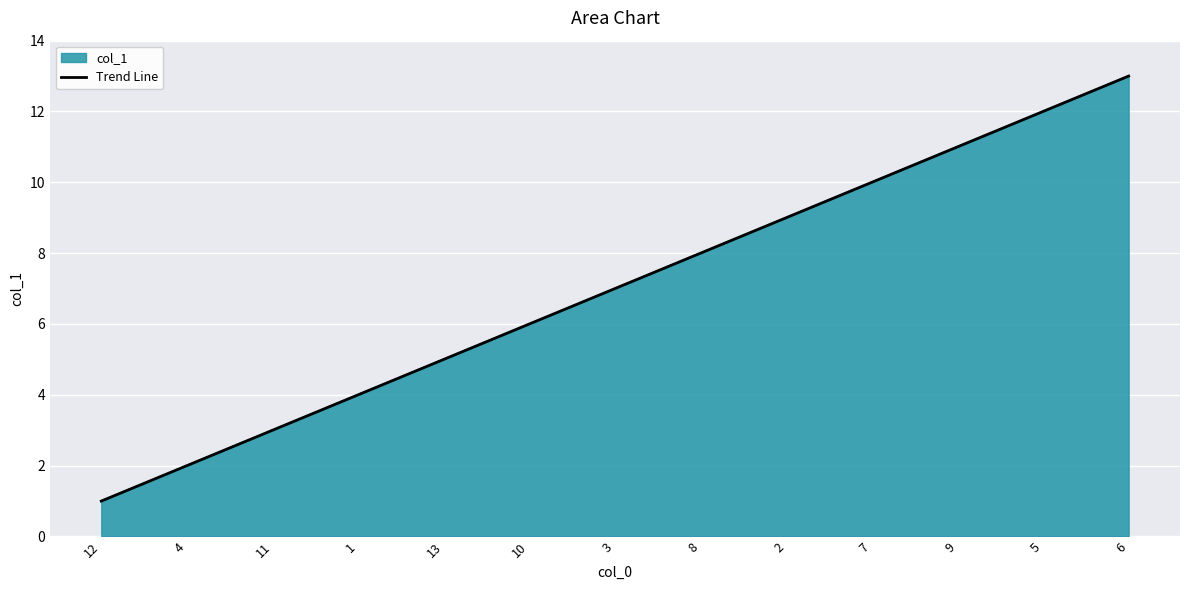

Where is the data nearest to the value 7?

3